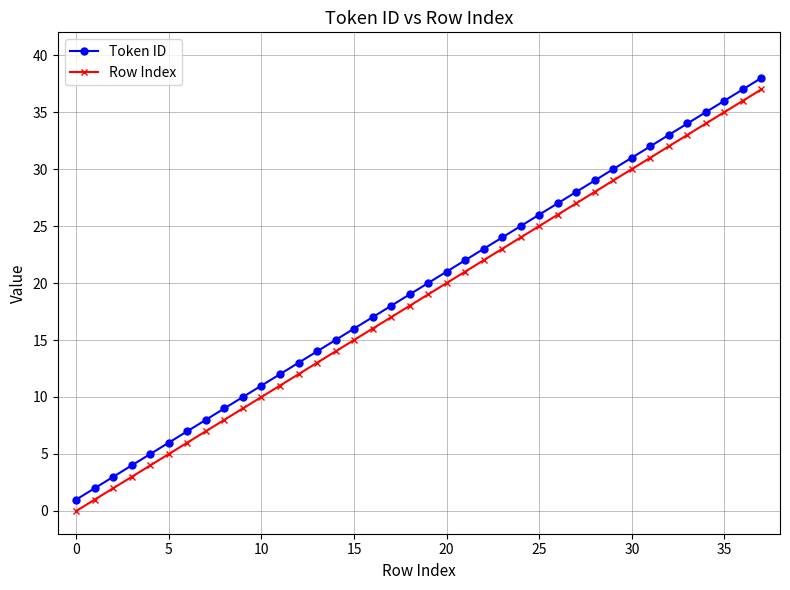

What is the difference between the maximum and minimum values in the Row Index series?

37